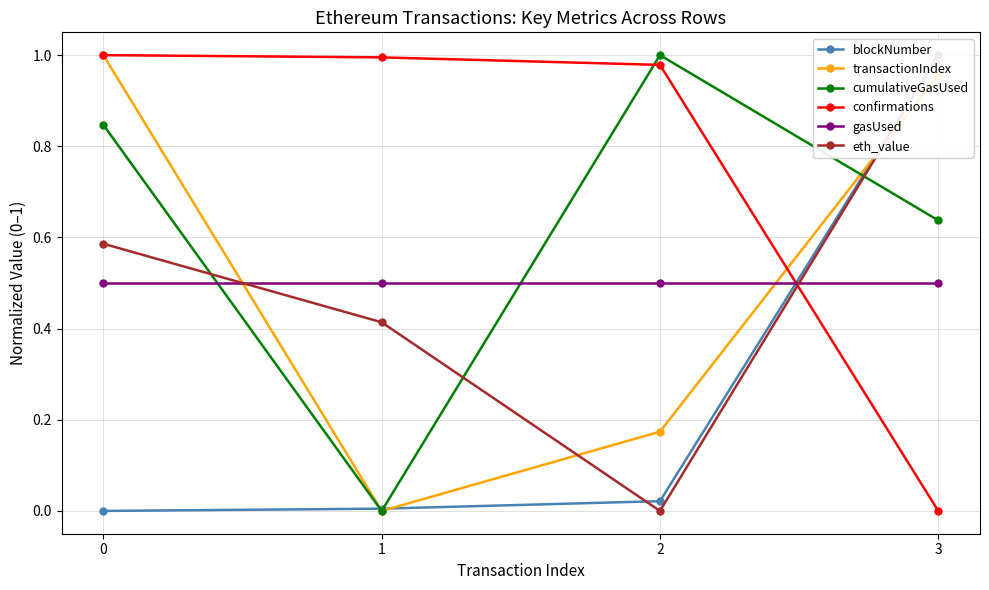

How many series are shown in this chart?

6